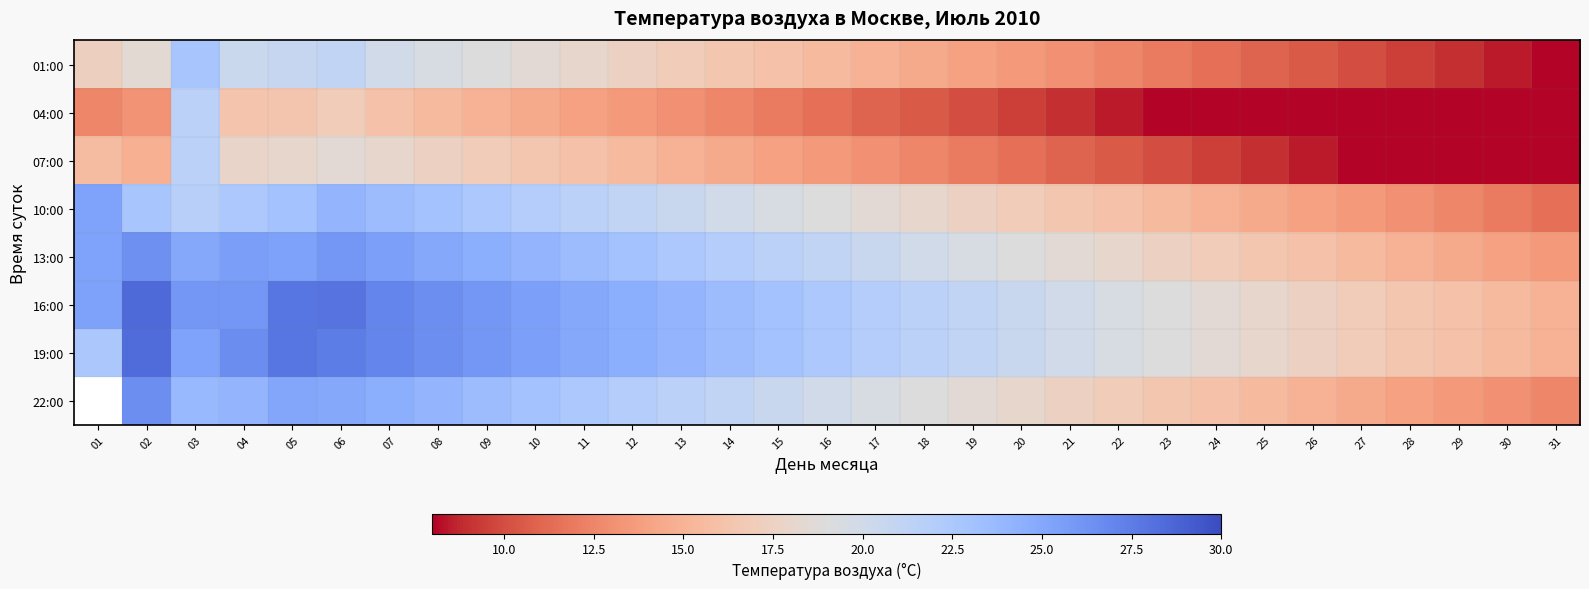

What is the total value across all series at 26?

105.5